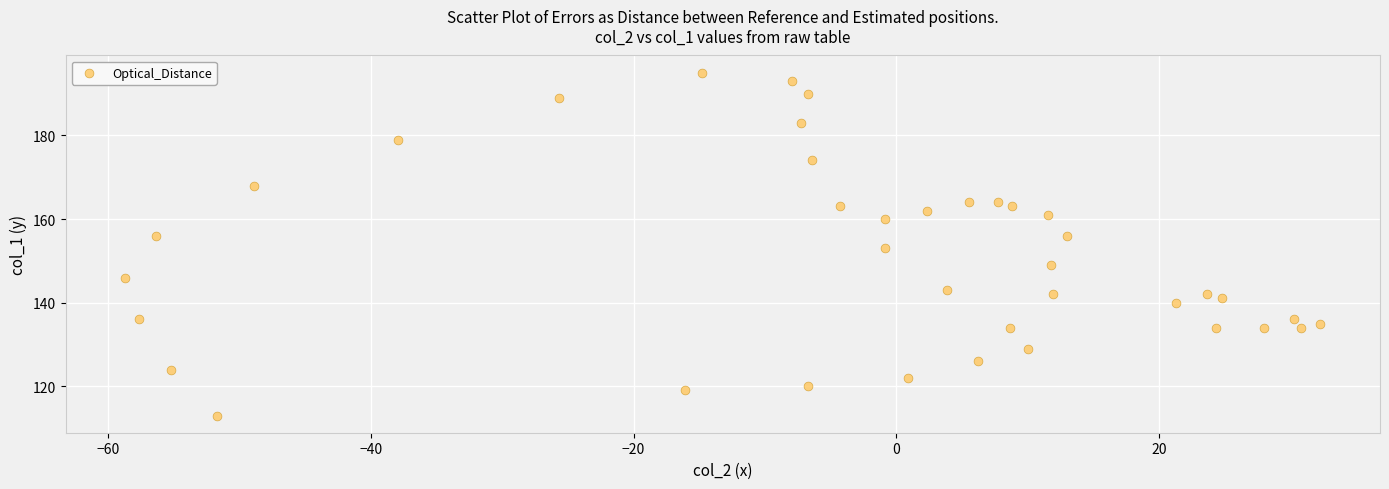

What is the range of Y values (max minus min)?

82